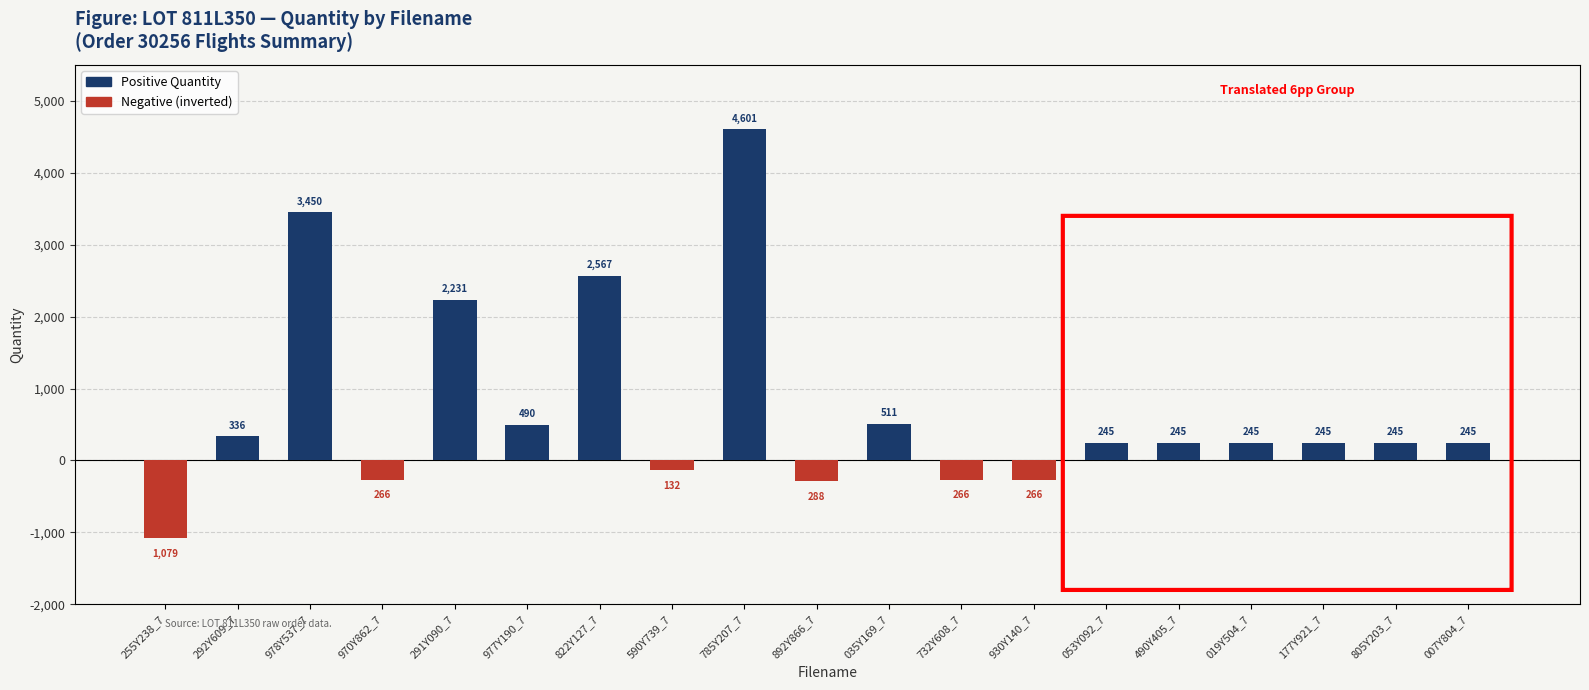

How many data points does each series have?

19